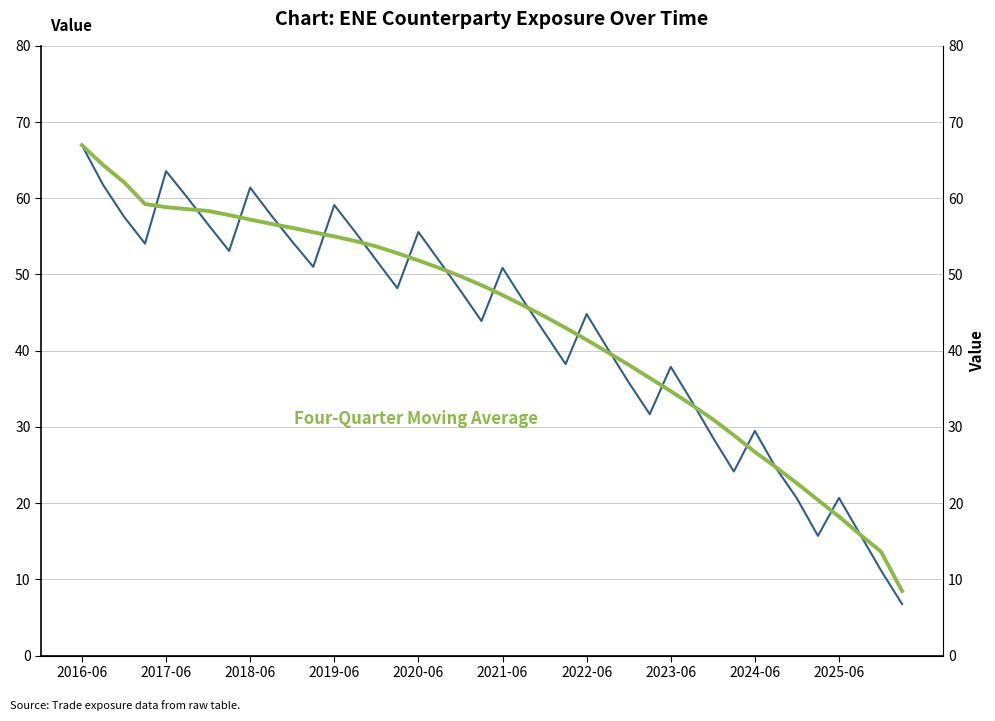

What are all the series names shown in the legend?

ENE (Allocated Negative Exposure), Four-Quarter Moving Average